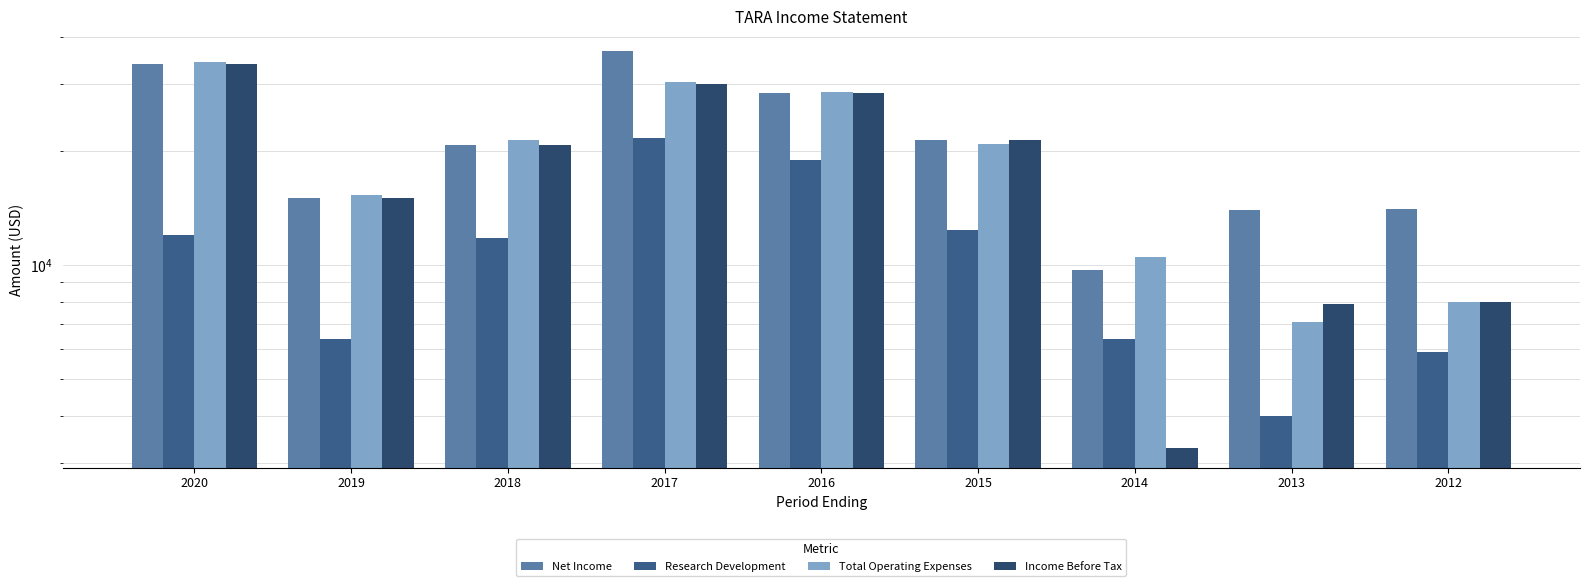

Which series has the widest spread of values?

Income Before Tax